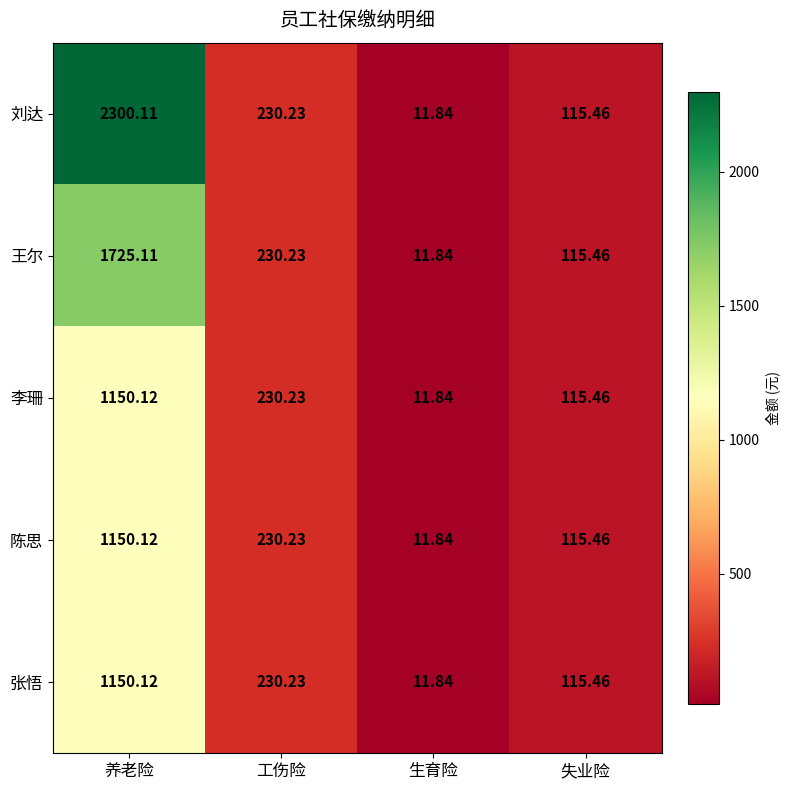

What is the smallest value displayed?

11.8